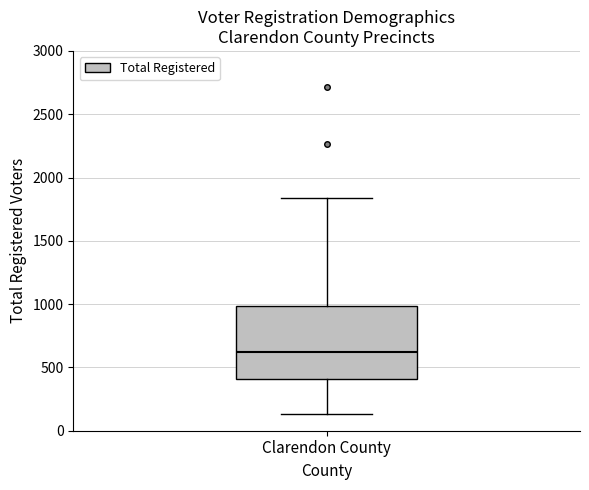

Where is the lower edge of the box for Clarendon County on the y-axis? The values are not printed on the chart, so give them approximately, as read against the axis.

400